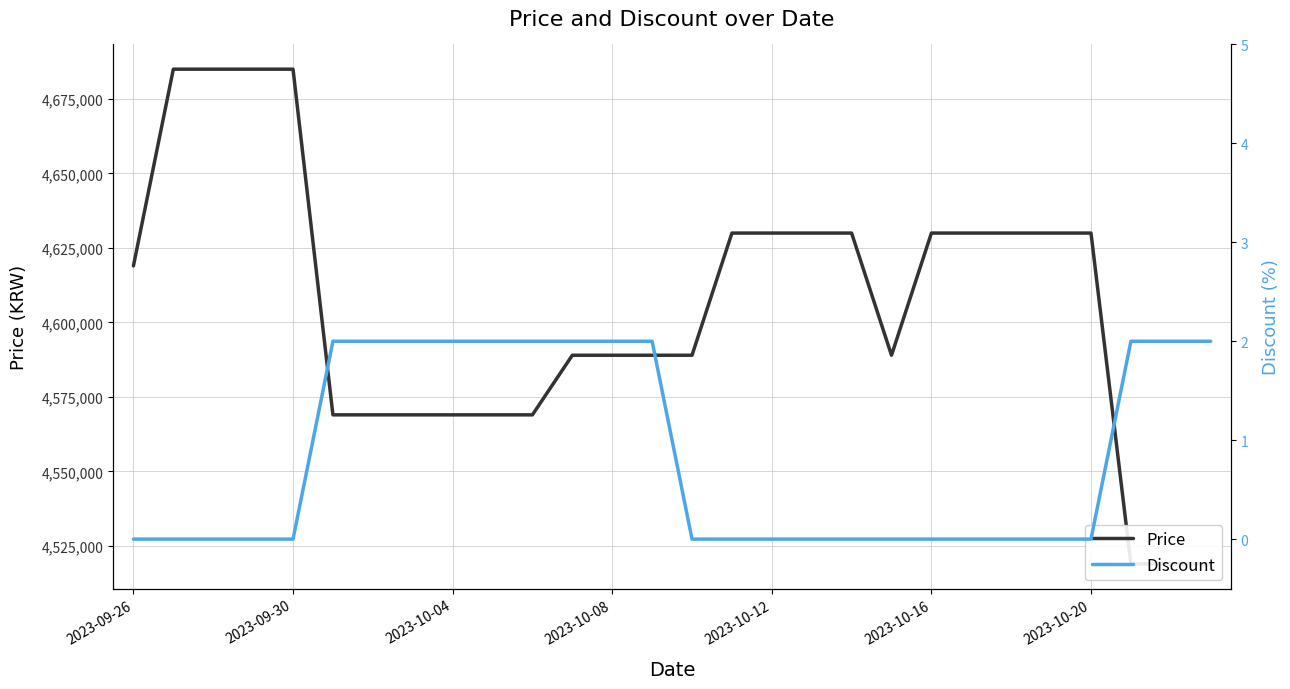

What is the lowest value of the Price series?

4519000